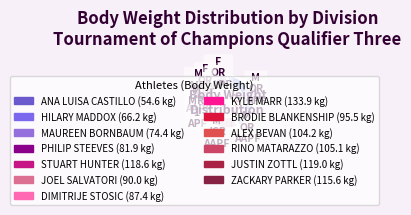

To the nearest percent, what is the difference between the largest and smallest slice percentages?

6%